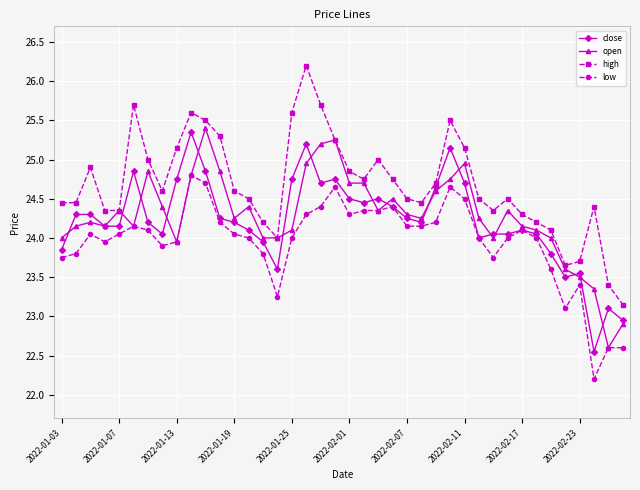

Which series has the largest total across all categories?

high